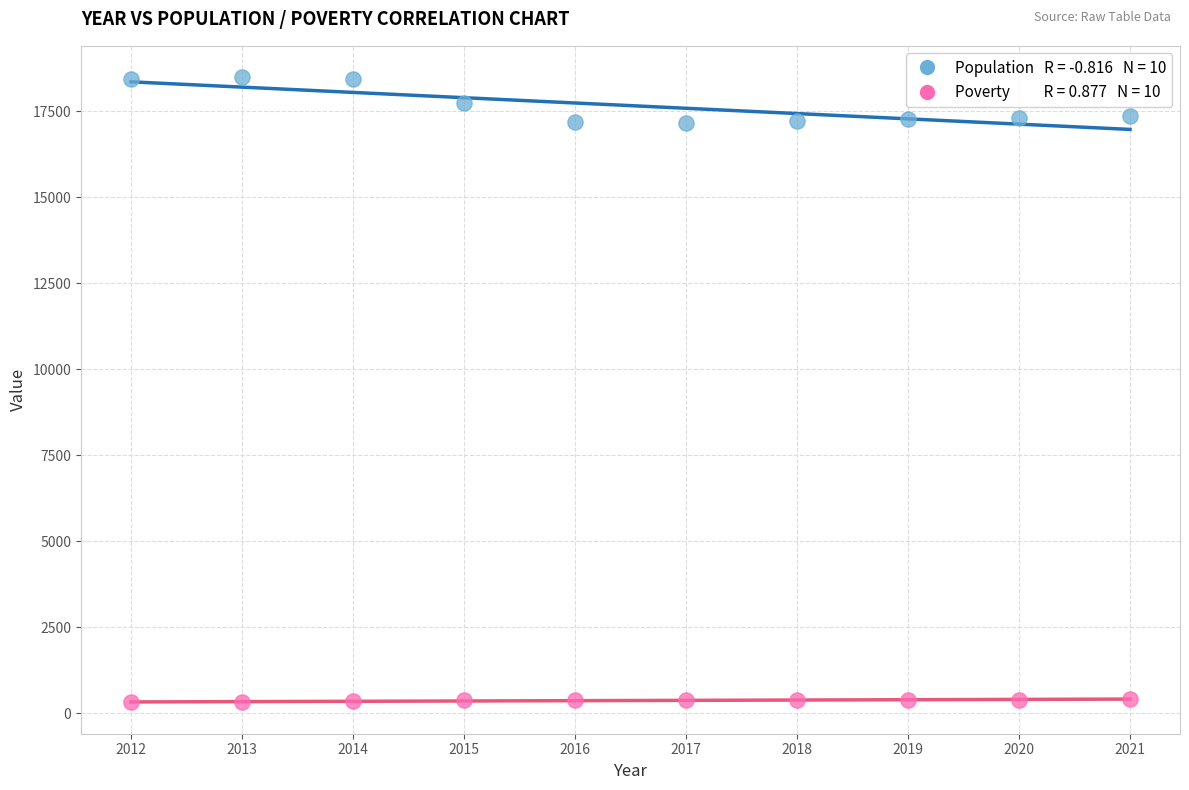

Across all data points, what is the range of Y values (max minus min)?

18184